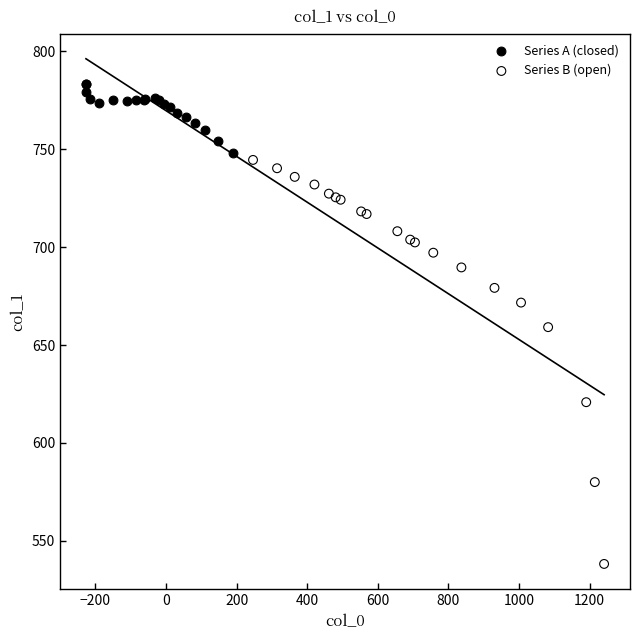

Which series reaches the maximum Y coordinate?

Series A (closed)